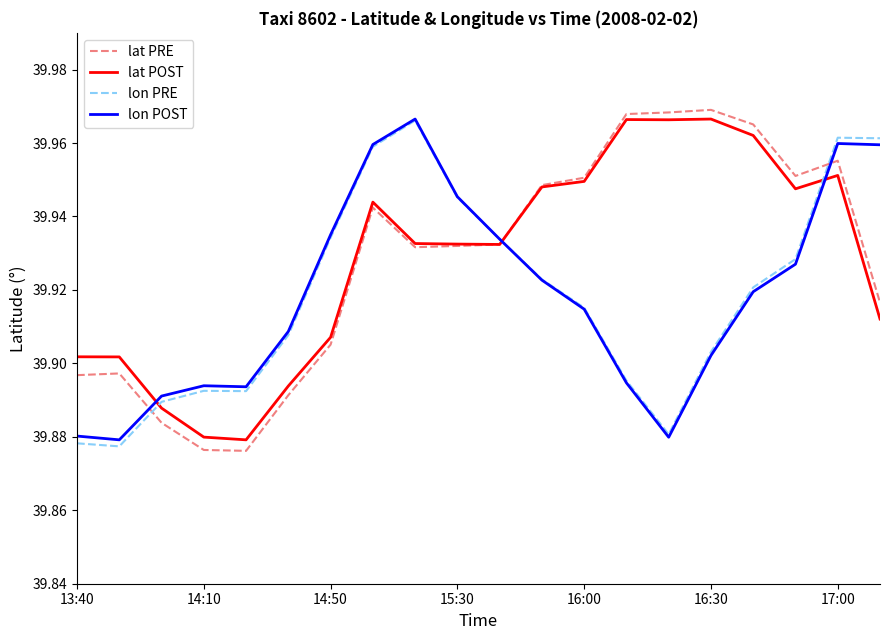

Which series has the widest spread of values?

lat PRE